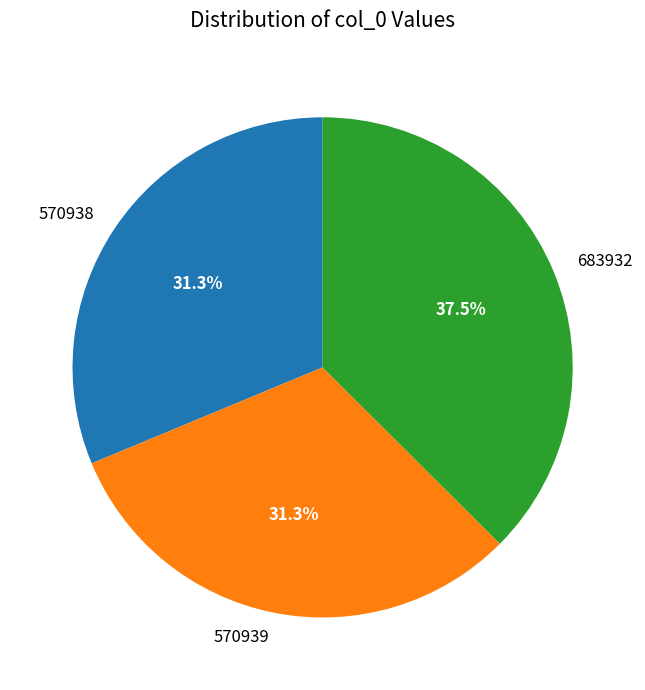

Is 683932 the majority of the pie?

No